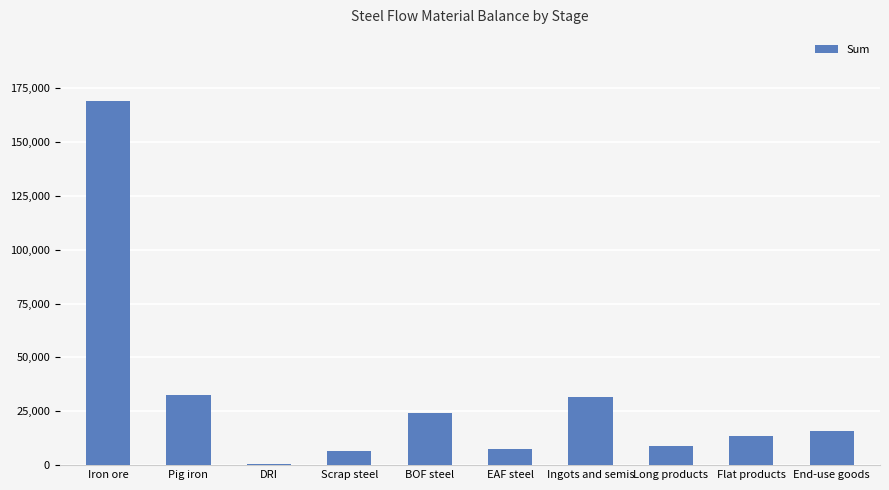

The chart shows a value of 37701.8 at BOF steel. True or false?

False